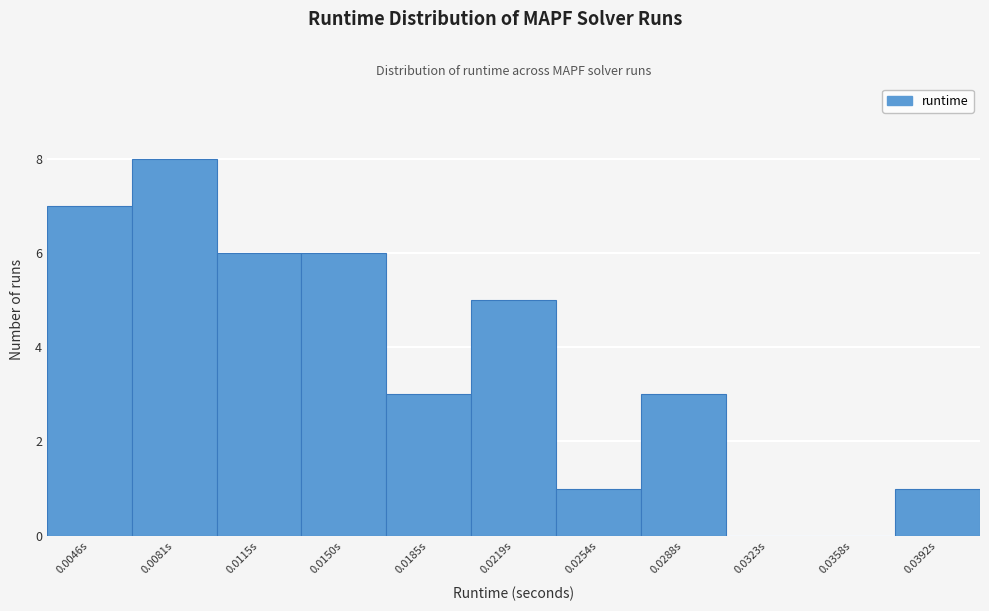

Reading left to right, what are all the values shown in this chart?

0.0046s=7	0.0081s=8	0.0115s=6	0.0150s=6	0.0185s=3	0.0219s=5	0.0254s=1	0.0288s=3	0.0323s=0	0.0358s=0	0.0392s=1